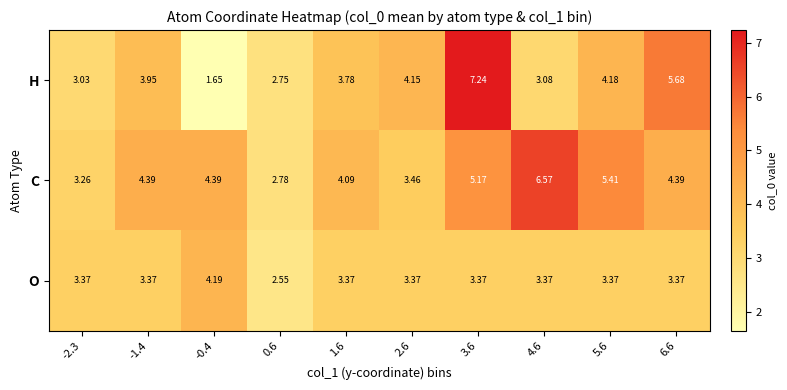

Which series has the largest total across all categories?

C